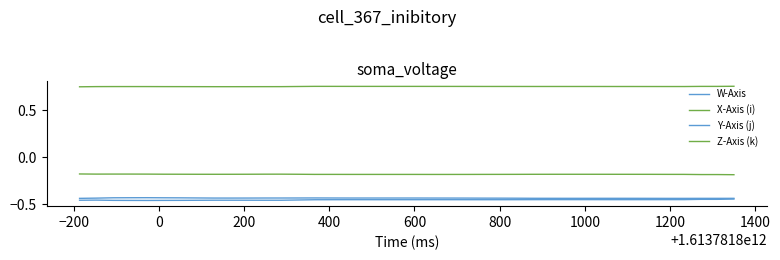

Which series has the largest total across all categories?

Z-Axis (k)